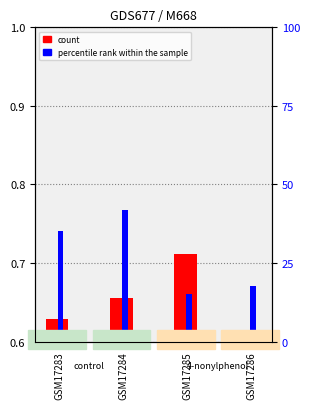

What is the maximum value shown in the chart?

0.8